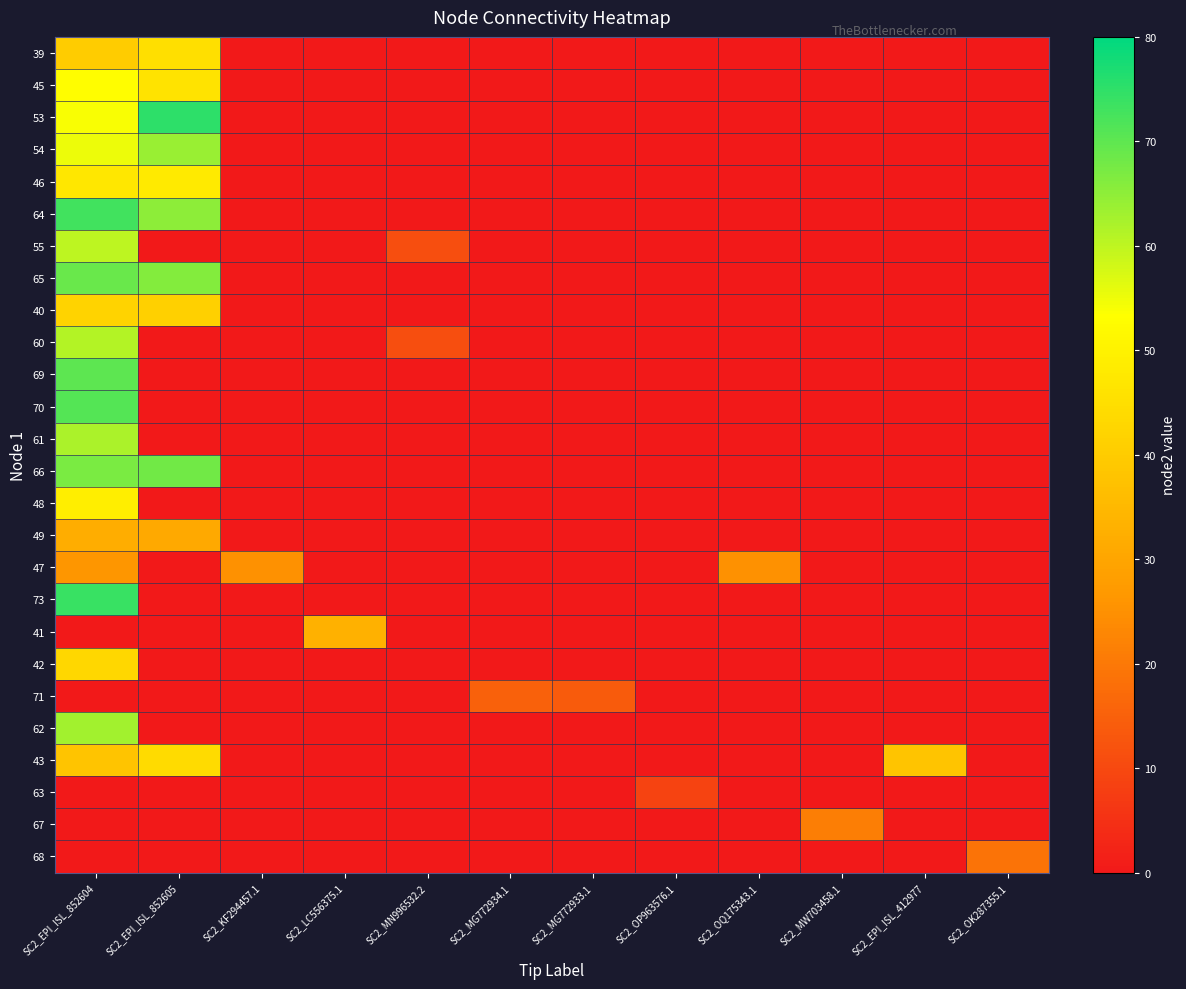

List the series in order of their peak value, highest first.

53, 73, 64, 70, 69, 65, 66, 54, 62, 61, 60, 55, 45, 48, 46, 39, 43, 42, 40, 41, 49, 47, 67, 68, 71, 63